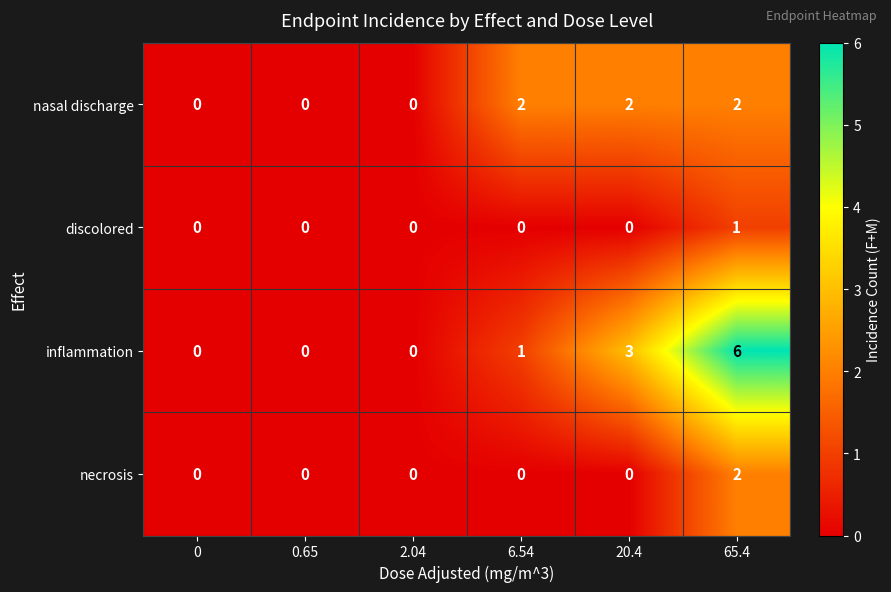

Count the discolored values in the range 0 to 1.

6